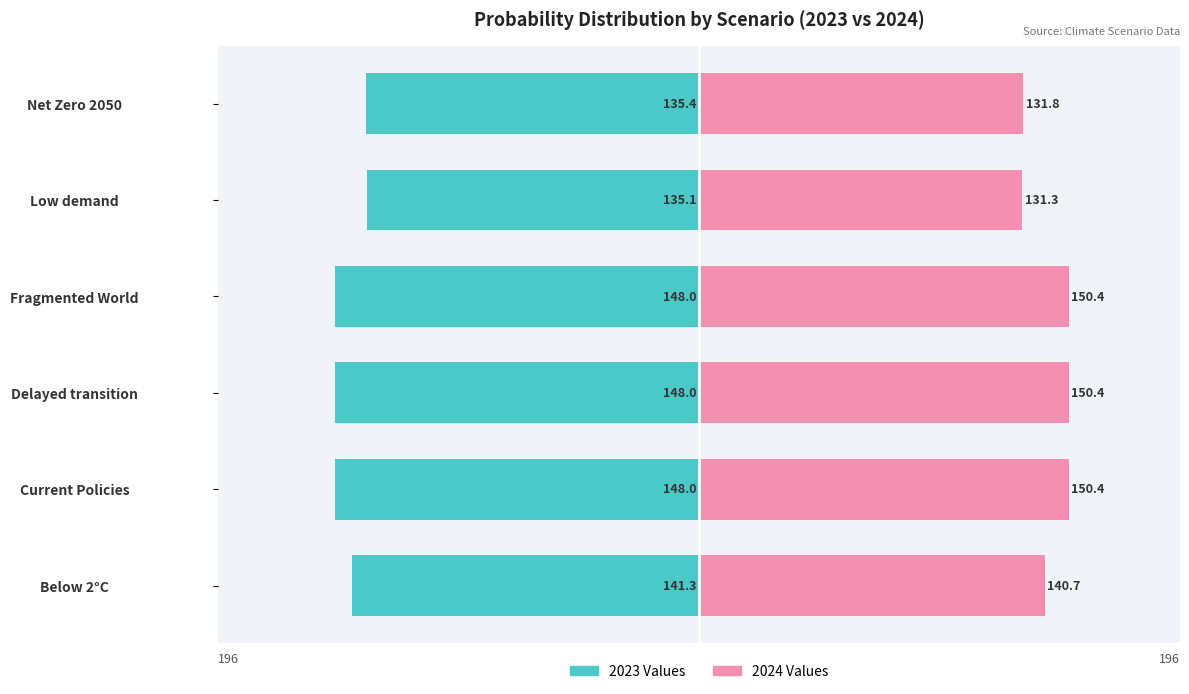

At which category is the sum across all series the highest?

Fragmented World